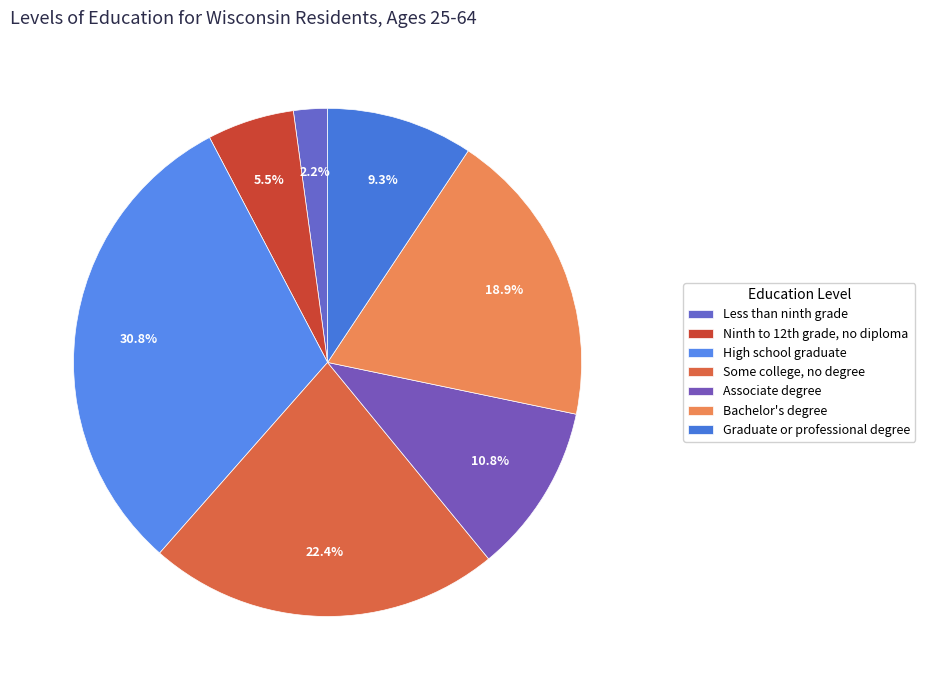

How many slices are in this pie chart?

7